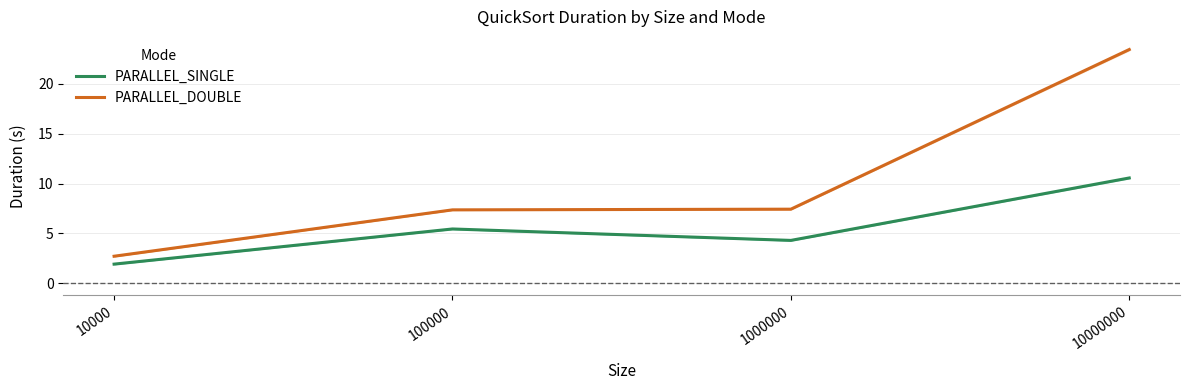

Which series has the largest total across all categories?

PARALLEL_DOUBLE